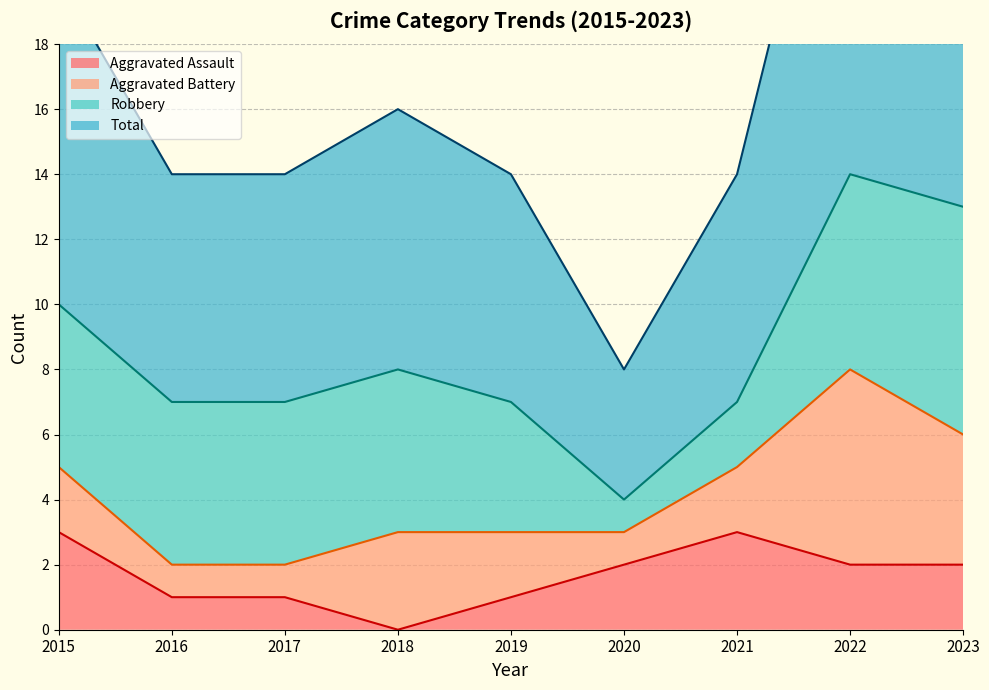

Which series has the largest total across all categories?

Total